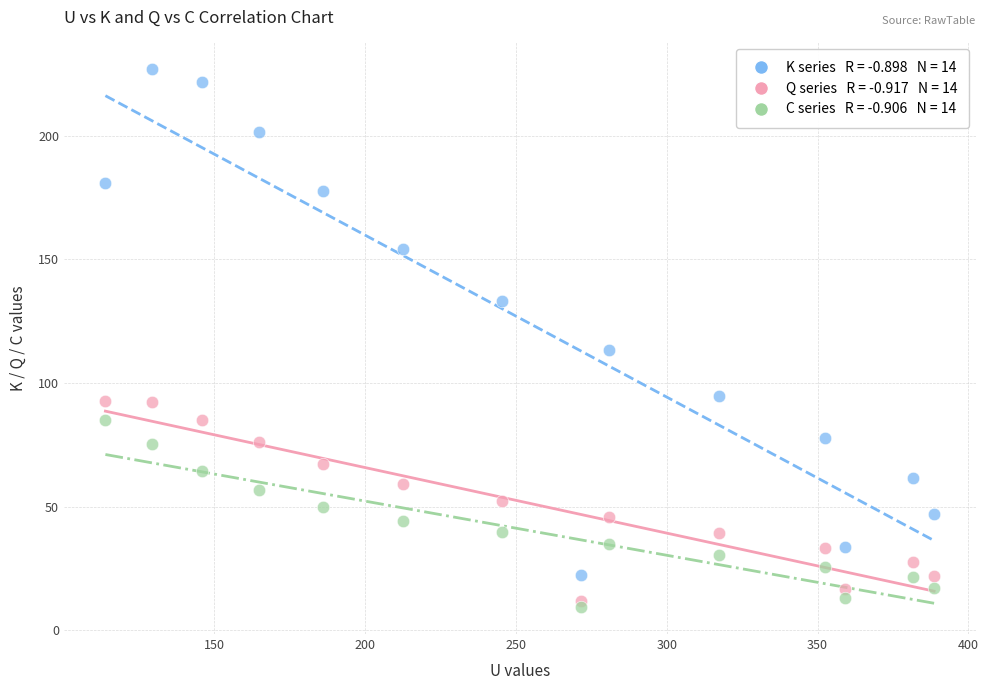

Across all series, what Y value is closest to 118?

113.3